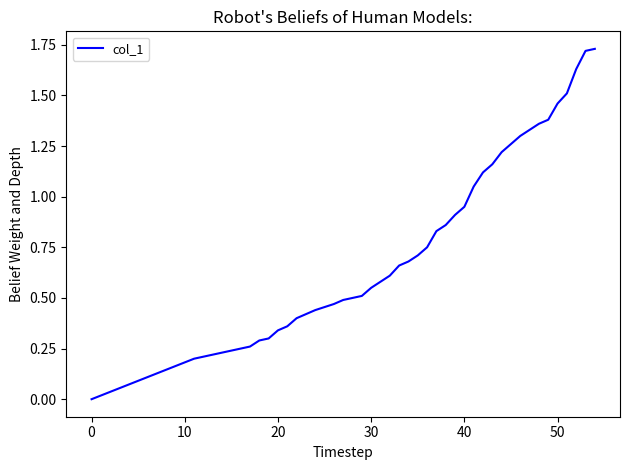

Is this an area chart (filled region under the line)?

No